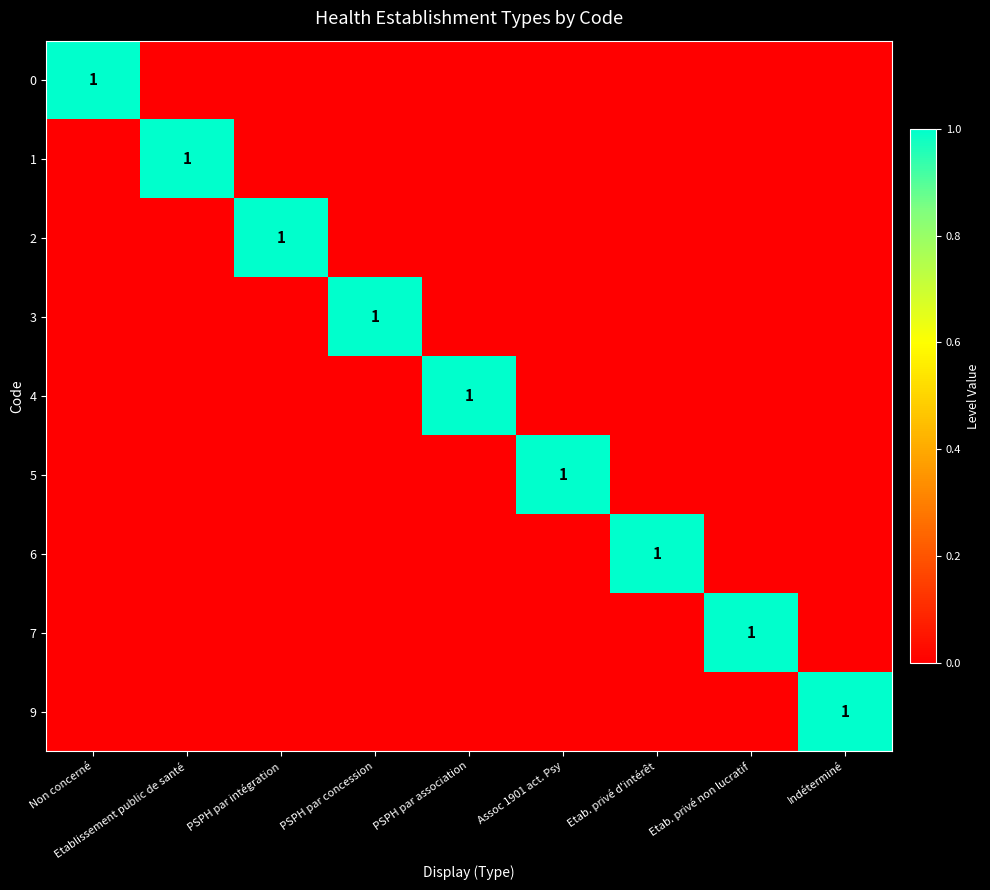

At which category is the sum across all series the highest?

Non concerné